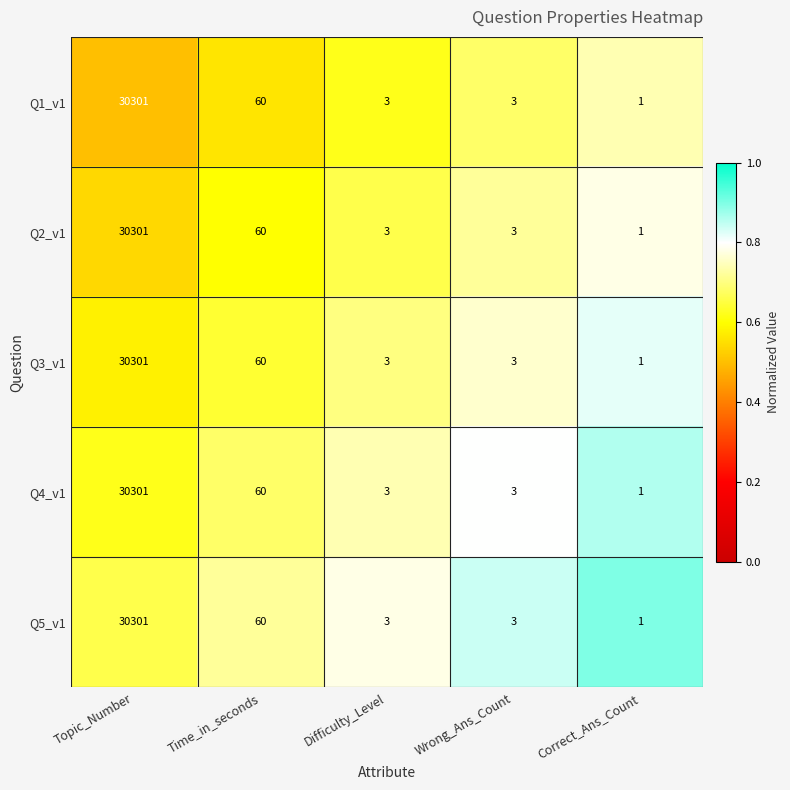

What value does the Q2_v1 series have at Topic_Number, to the nearest 50?

30300